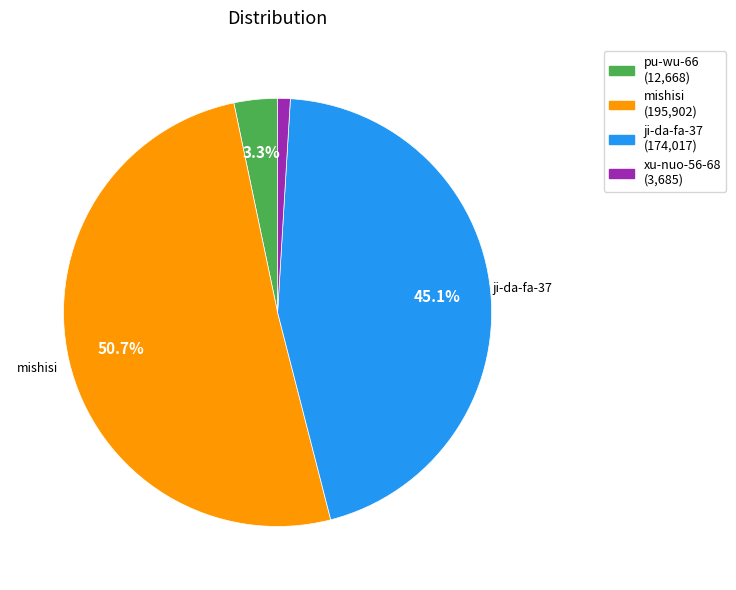

Does any single category account for the majority?

Yes